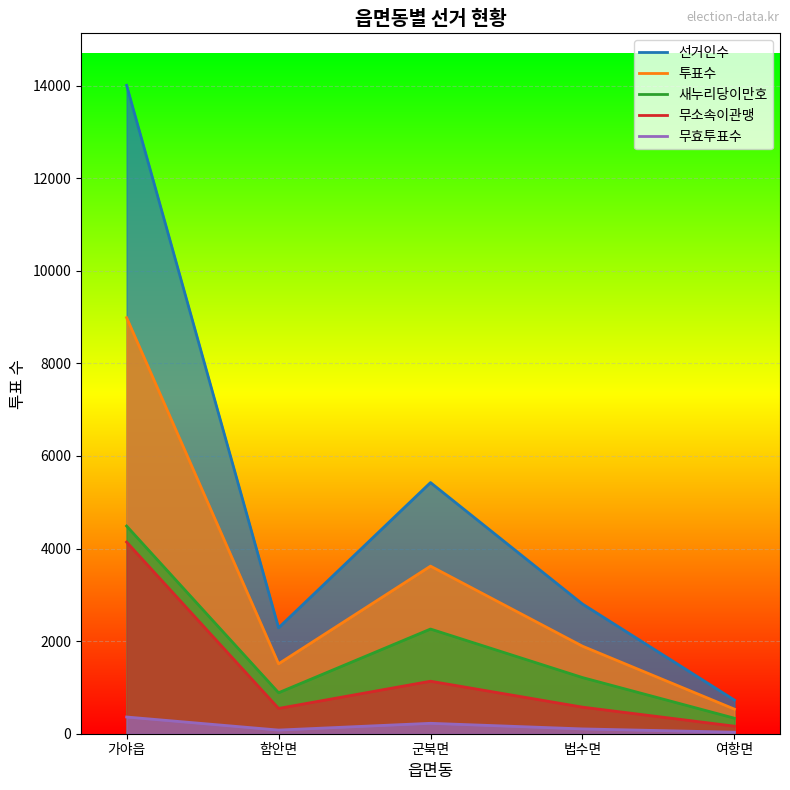

Reading right to left, extract all data points from this chart.

선거인수: 727	2802	5425	2288	14005
투표수: 531	1891	3620	1510	8987
새누리당이만호: 335	1213	2261	885	4486
무소속이관맹: 163	574	1134	546	4140
무효투표수: 33	104	225	79	361